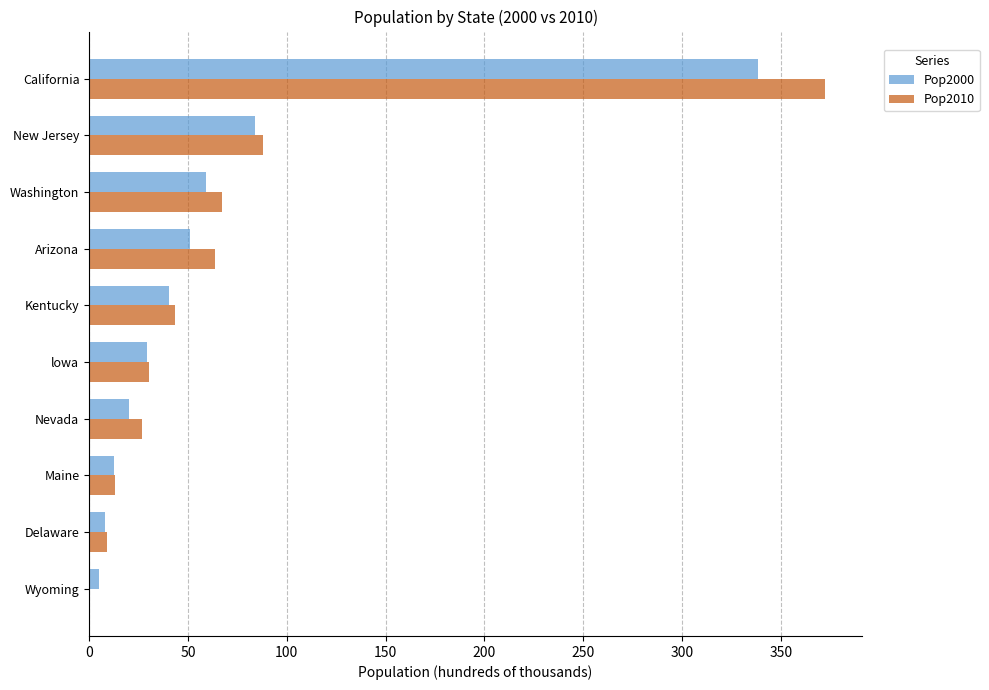

What is the sum of all Pop2010 values?

715.3